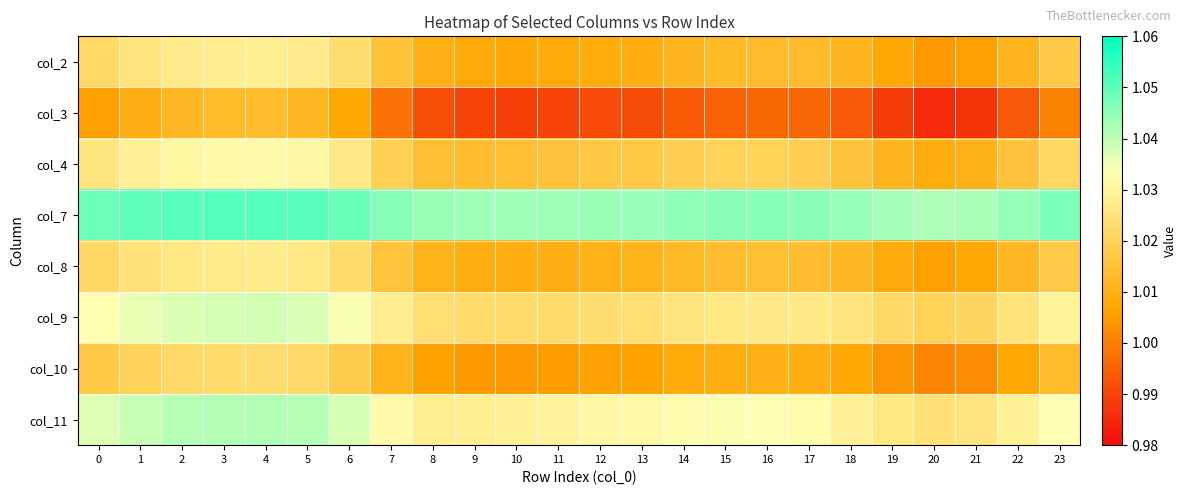

Which label corresponds to the largest value in the chart?

4